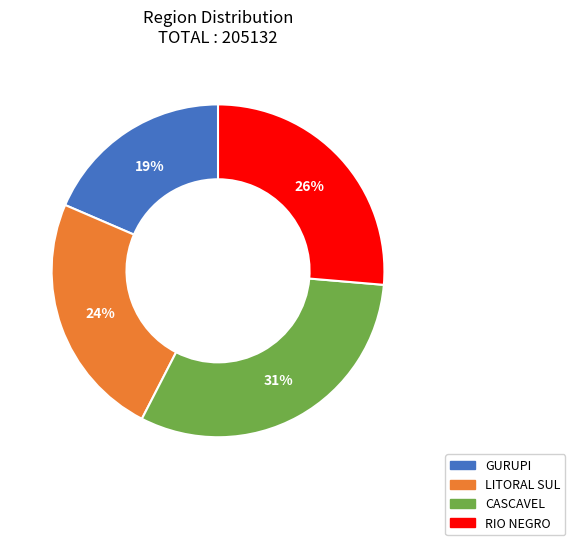

To the nearest percent, what is the average slice percentage?

25%